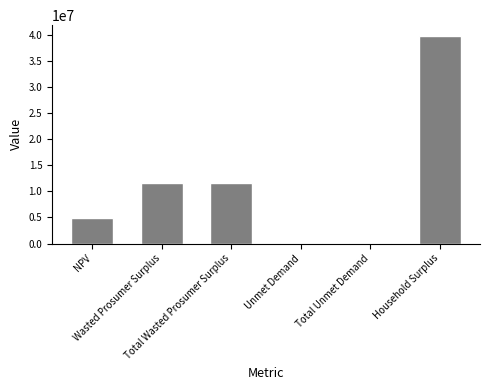

How many series are shown in this chart?

1